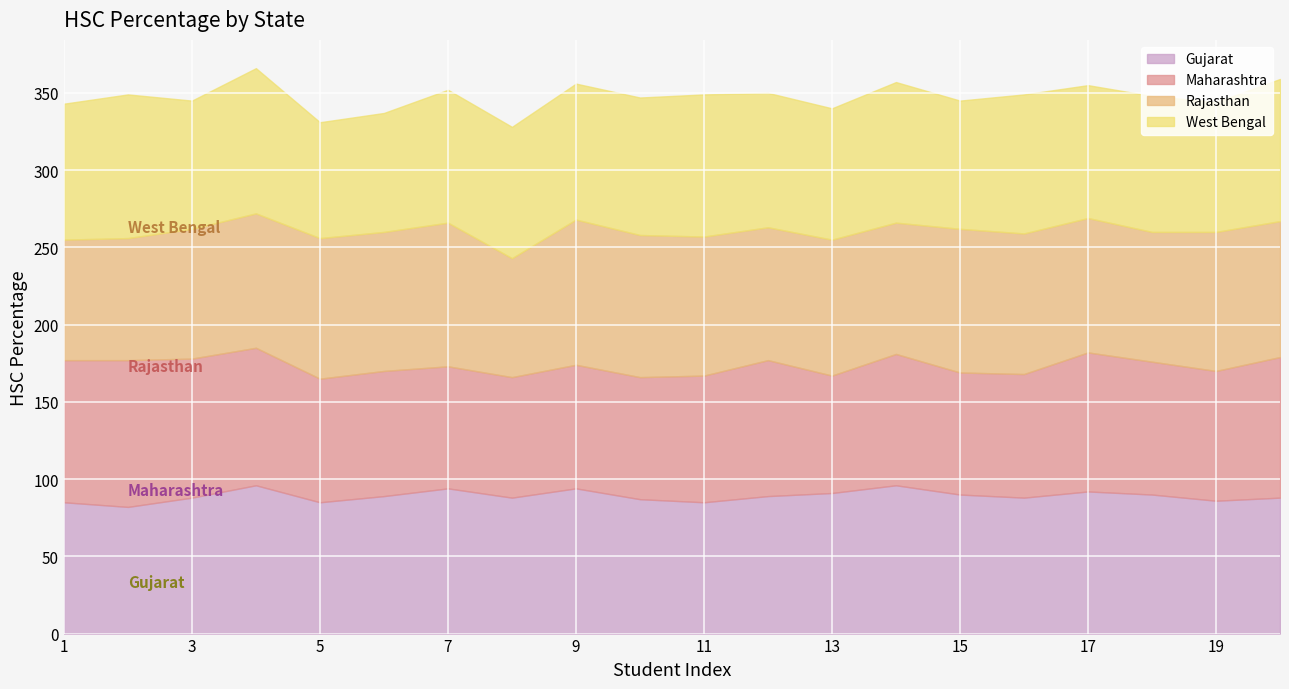

What is the greatest value displayed?

96